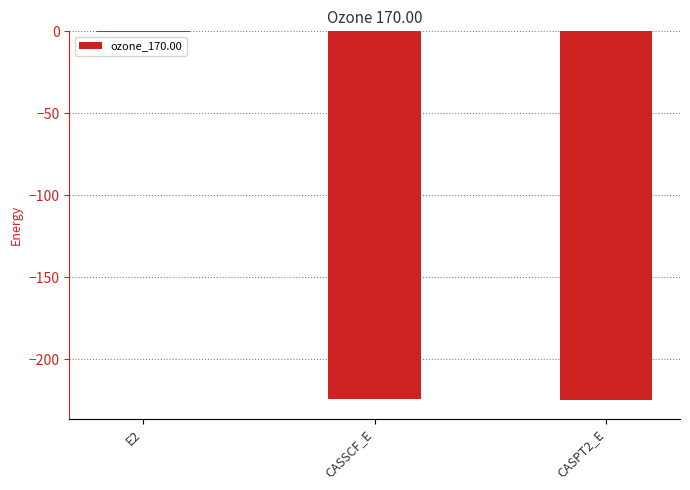

What is the approximate value at CASSCF_E?

-224.5